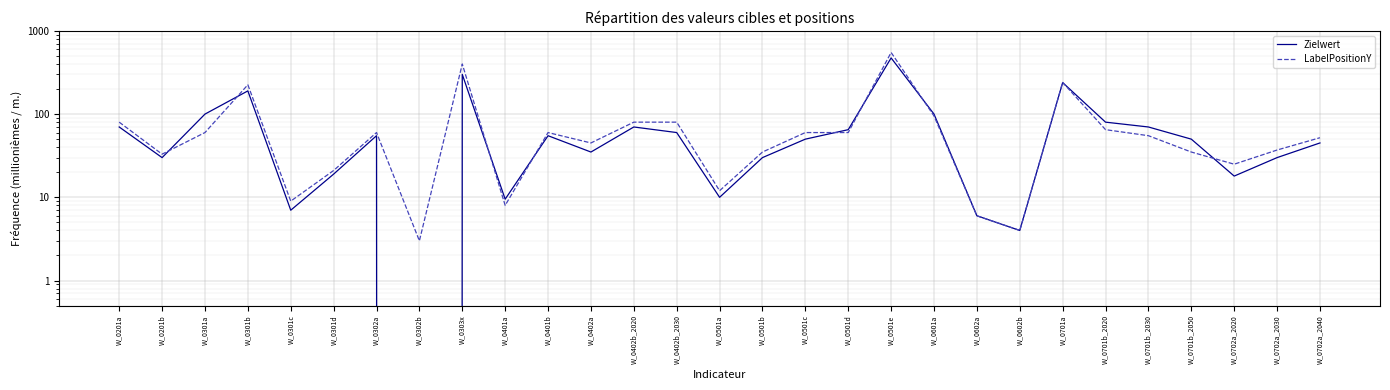

True or false: Zielwert and LabelPositionY cross at least once.

True